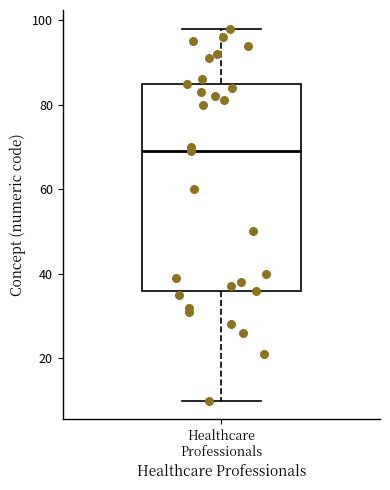

Where does the lower whisker of the box for Healthcare Professionals end on the y-axis? The values are not printed on the chart, so give them approximately, as read against the axis.

10